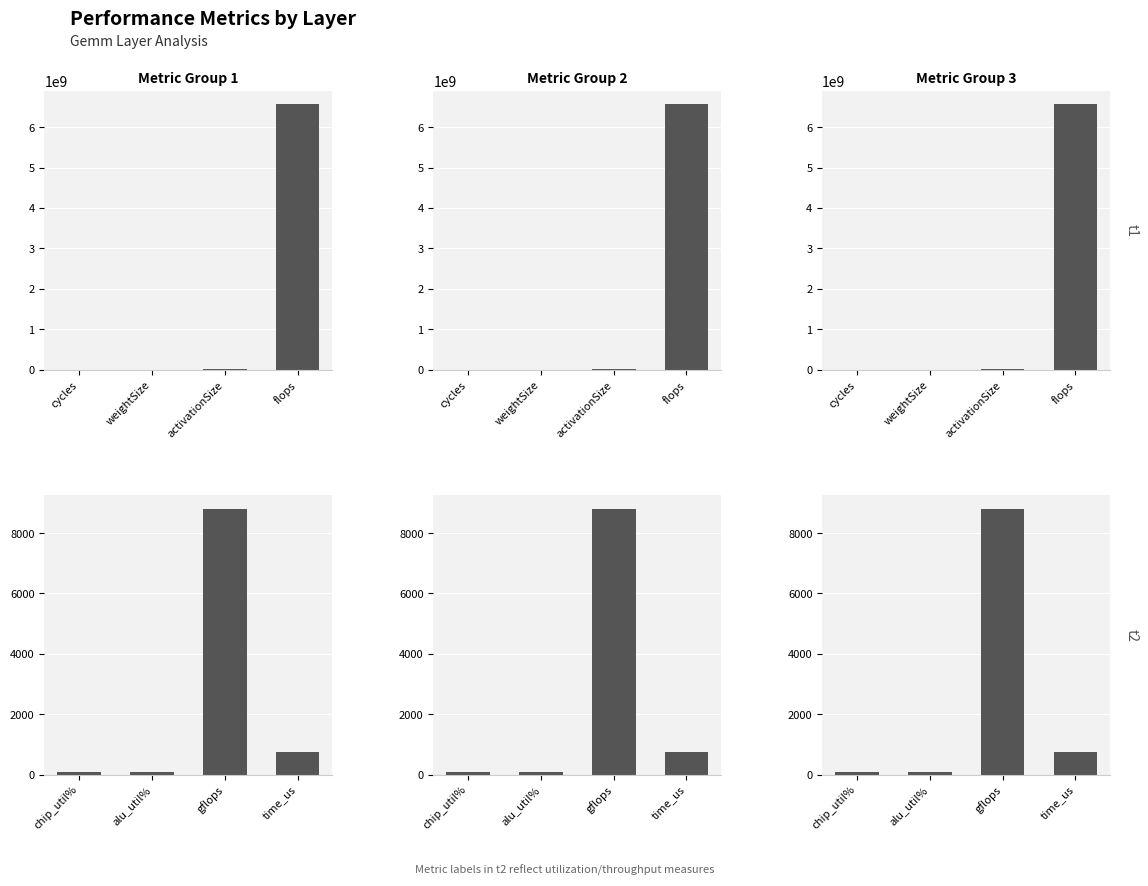

The alu_util% series shows 145.6 at chip_util%. True or false?

False